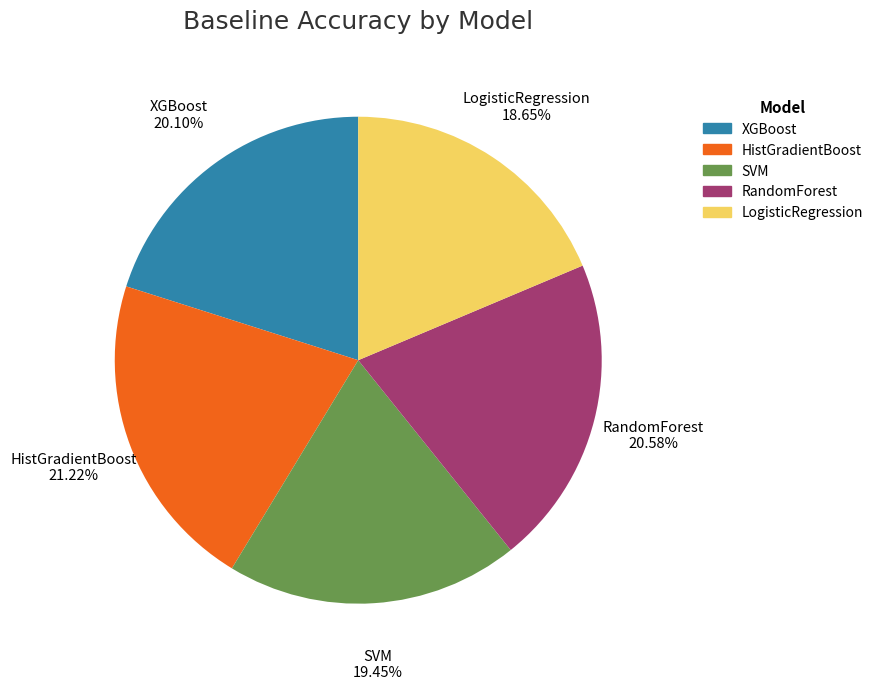

To the nearest percent, what percentage of the pie is SVM?

19%